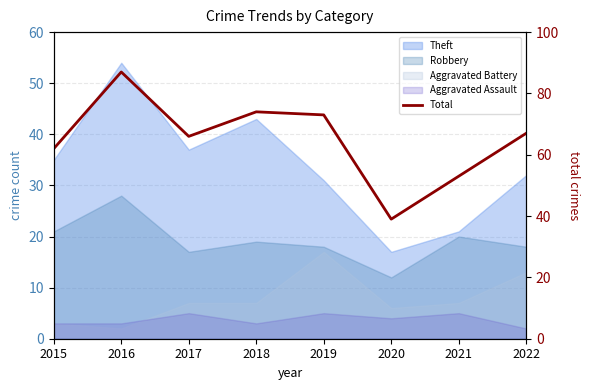

Reading left to right, what are all the values shown in this chart?

62	87	66	74	73	39	53	67